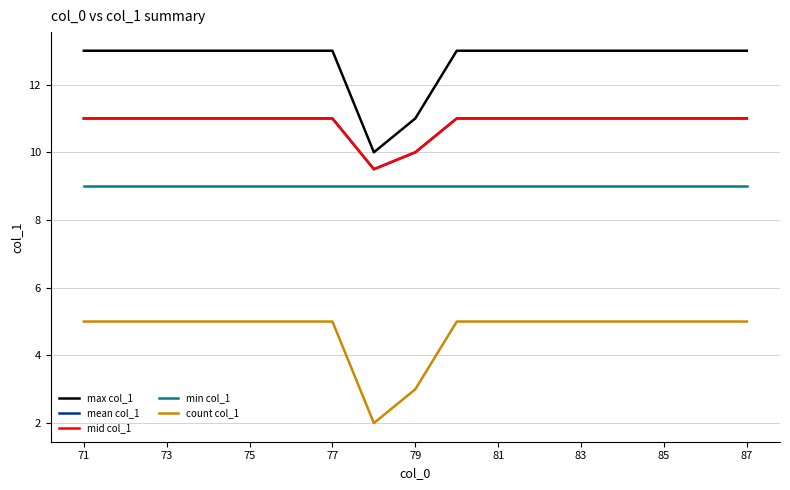

What is the label of the 1st point from the left?

71